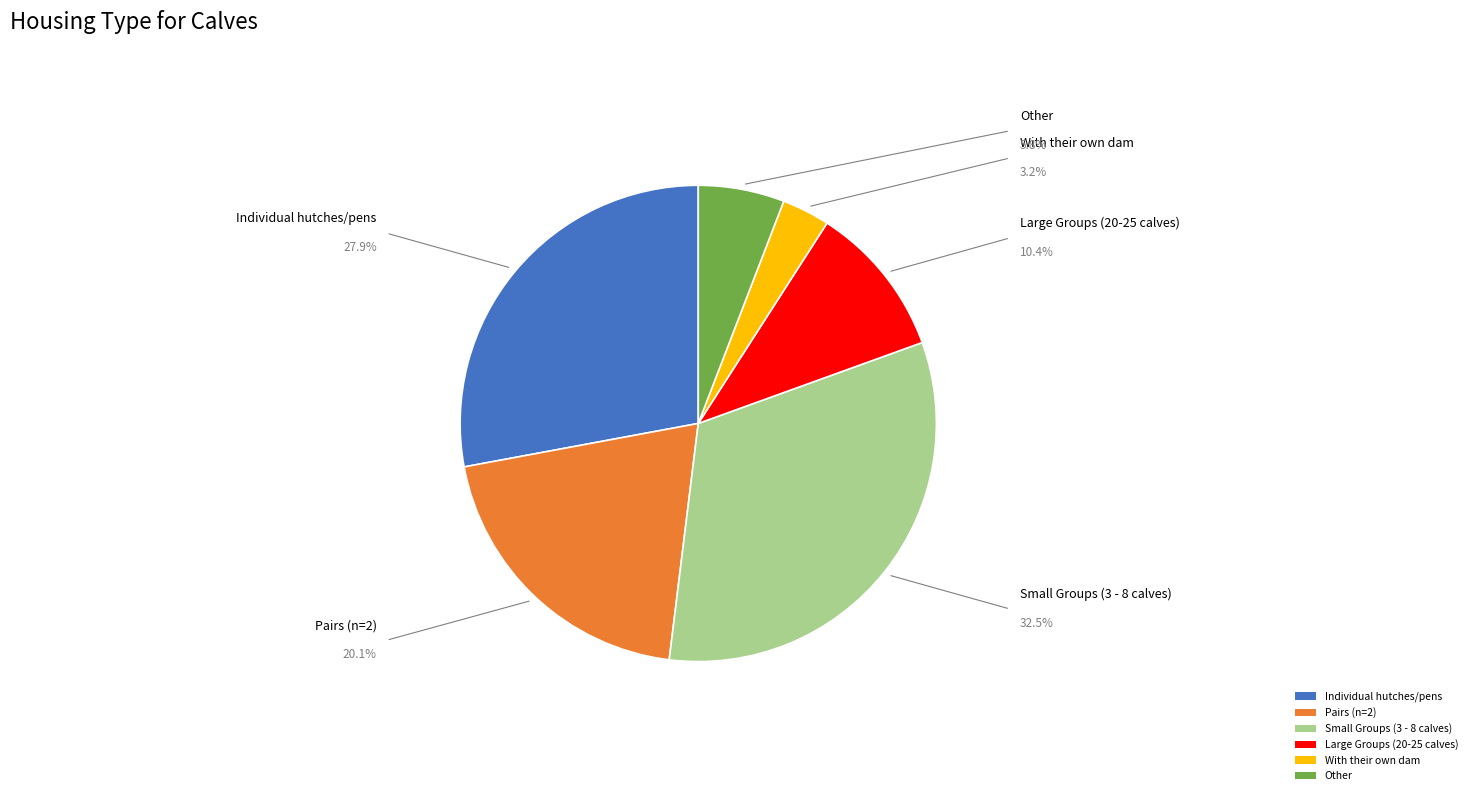

Between With their own dam and Small Groups (3 - 8 calves), which is larger?

Small Groups (3 - 8 calves)